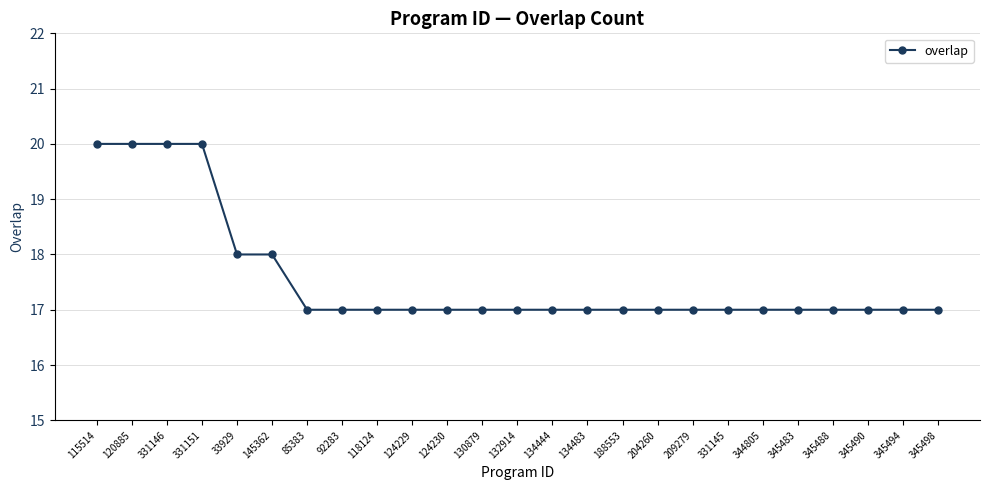

Read the value at 115514.

20